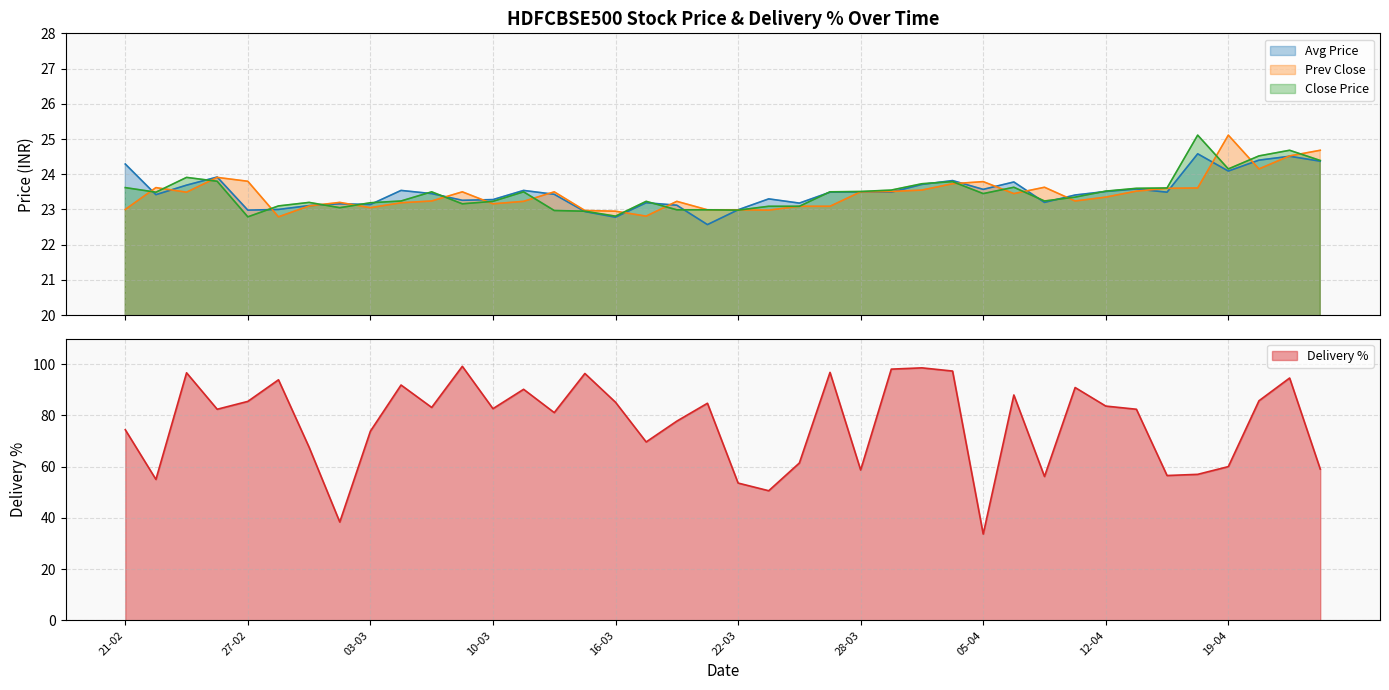

How many interior local peaks does the CLOSE_PRICE series have?

9